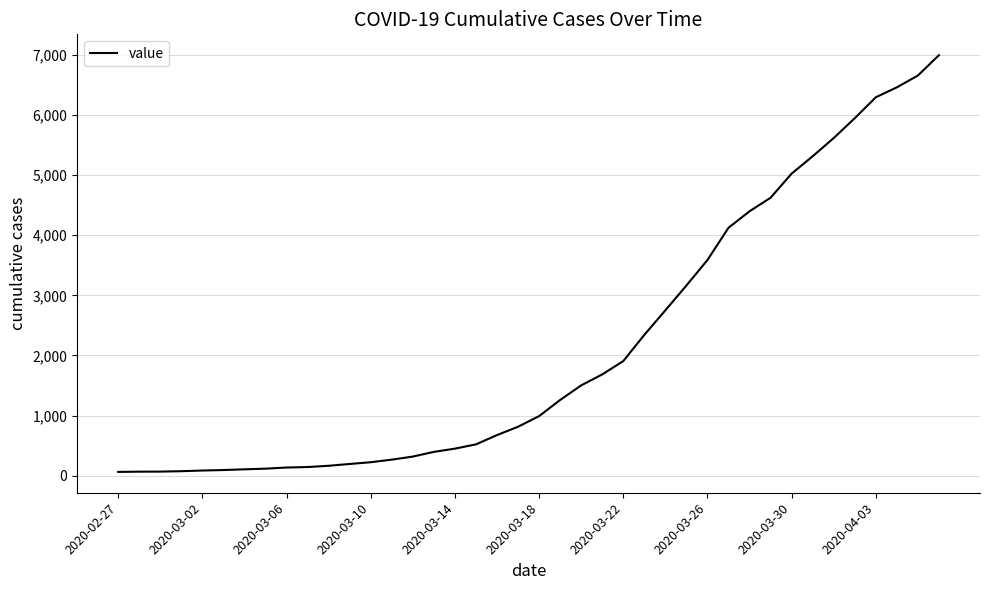

What is the greatest value displayed?

6994